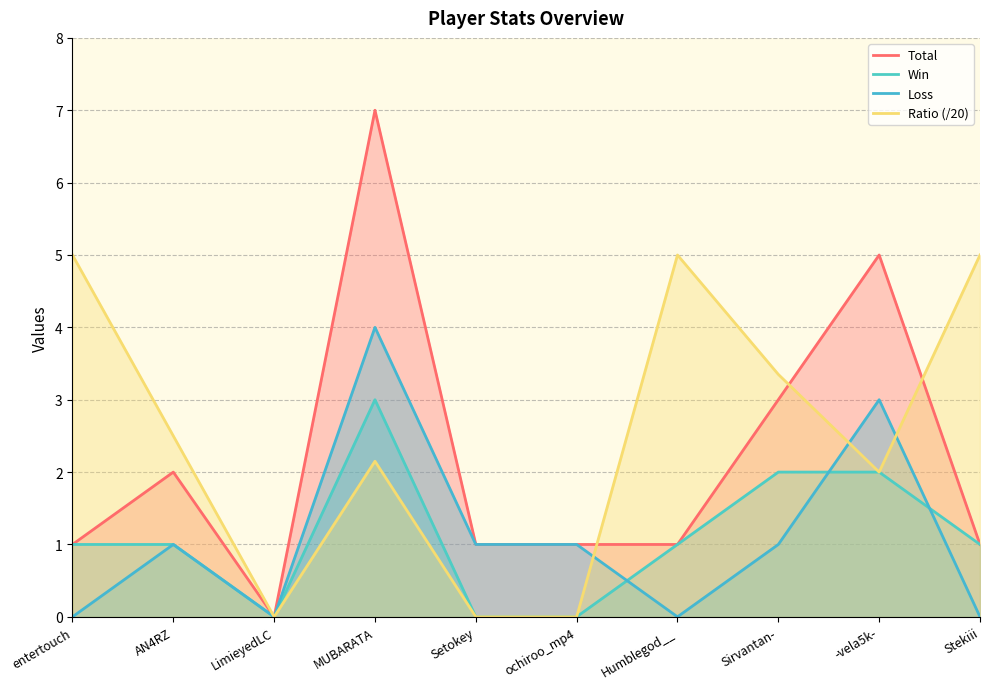

Is the value of Loss at Setokey greater than the value of Win at MUBARATA?

No